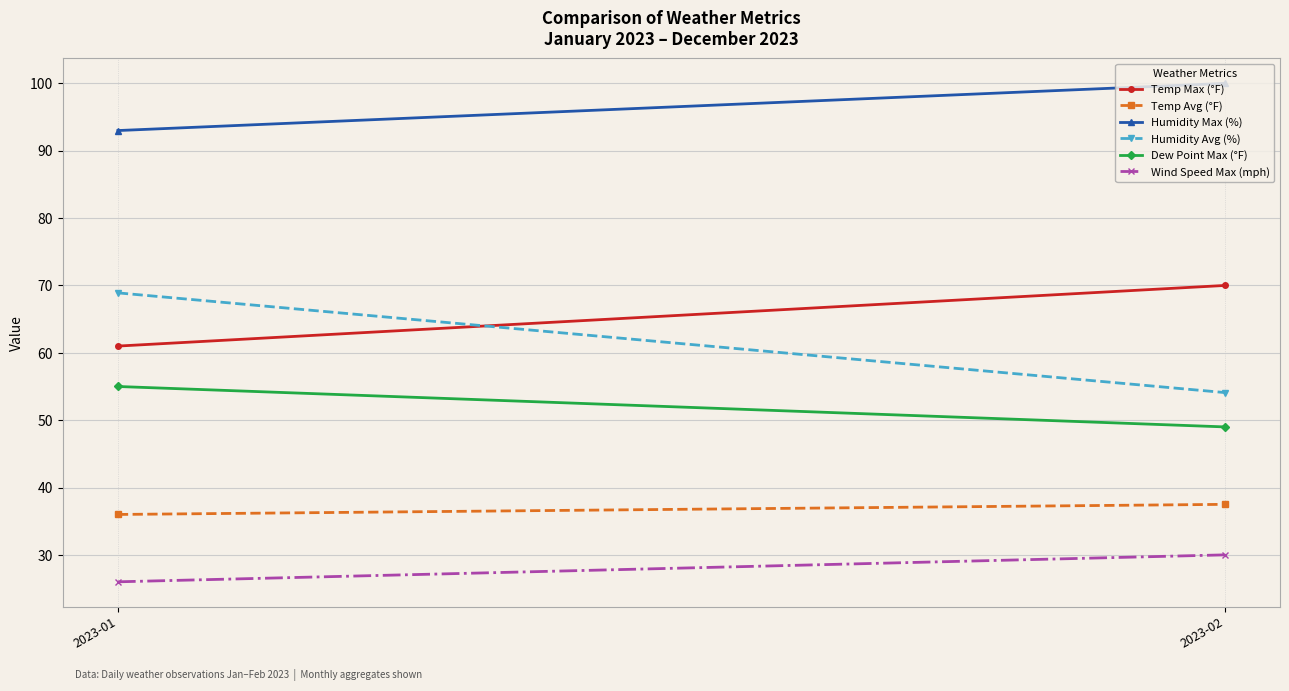

Between 2023-01 and 2023-02, which series saw the biggest shift?

Humidity Avg (%)